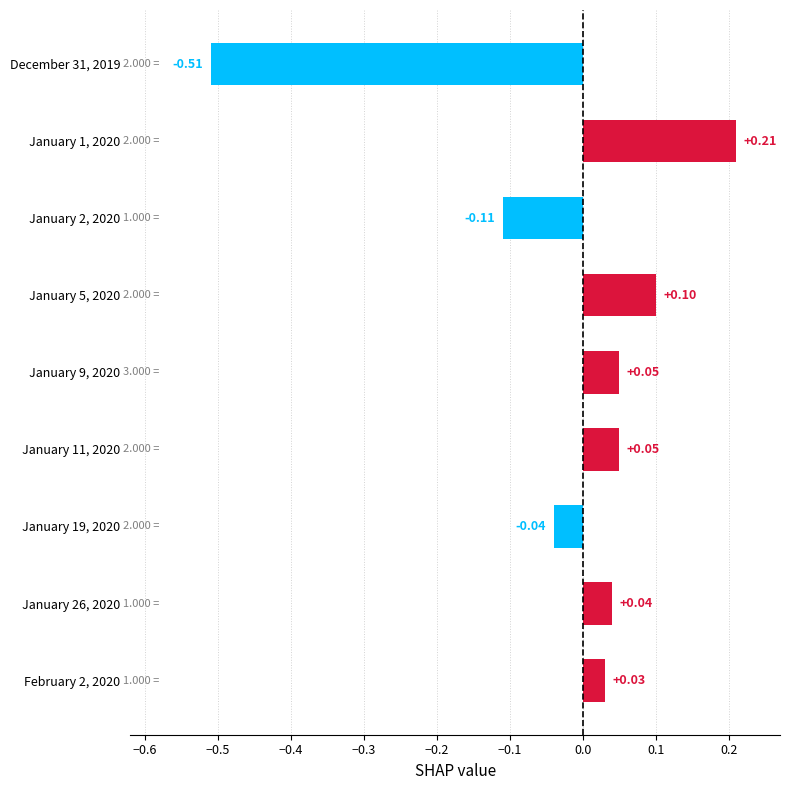

What is the difference between the second highest and minimum values?

0.6